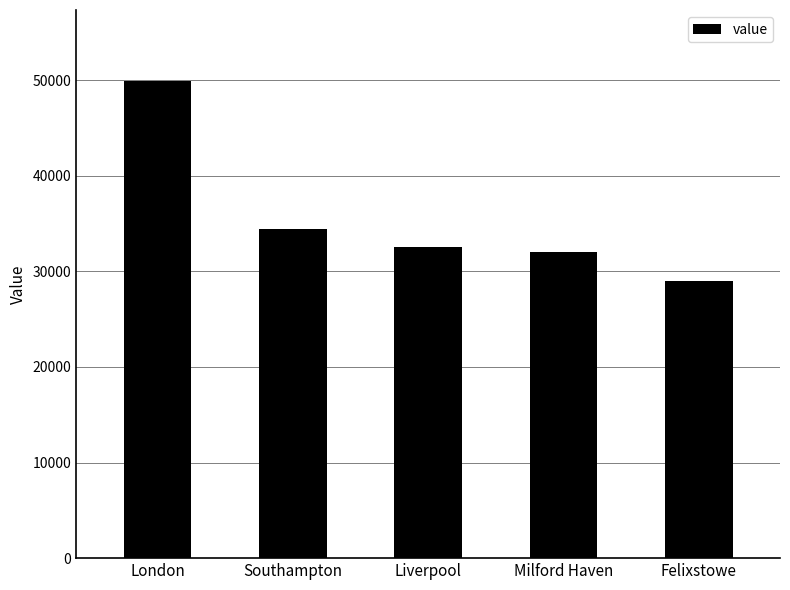

How many bars are there in total?

5